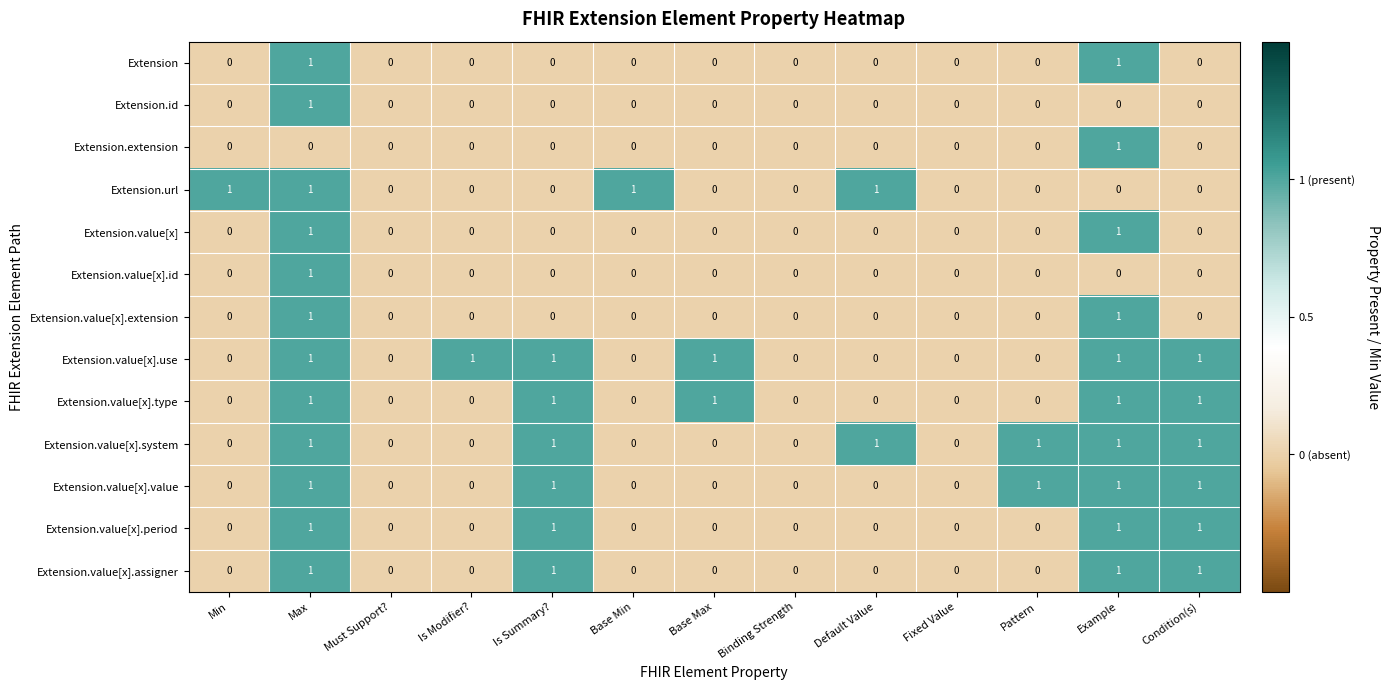

What is the difference between the highest and lowest values at Default Value?

1